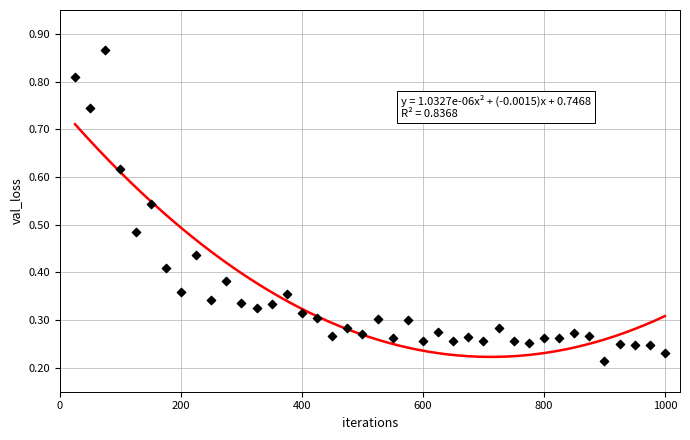

What is the range of X values (max minus min)?

975.0